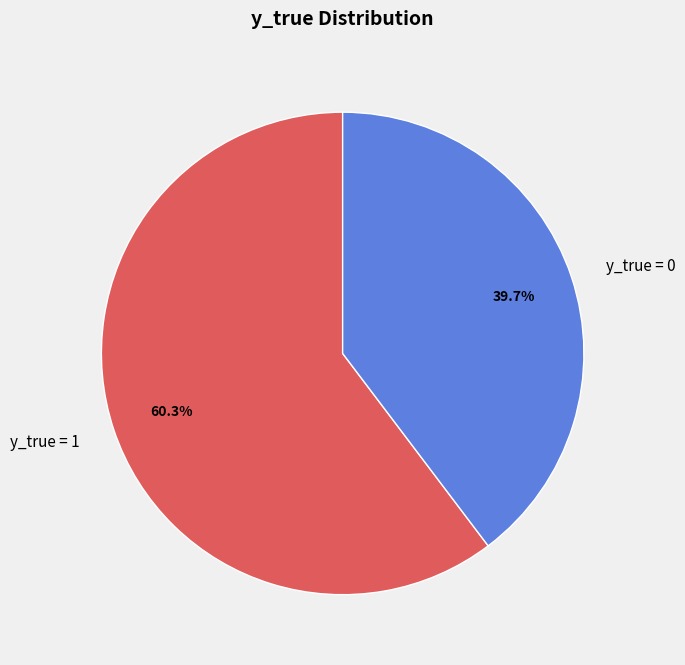

Count the number of slices in the pie.

2